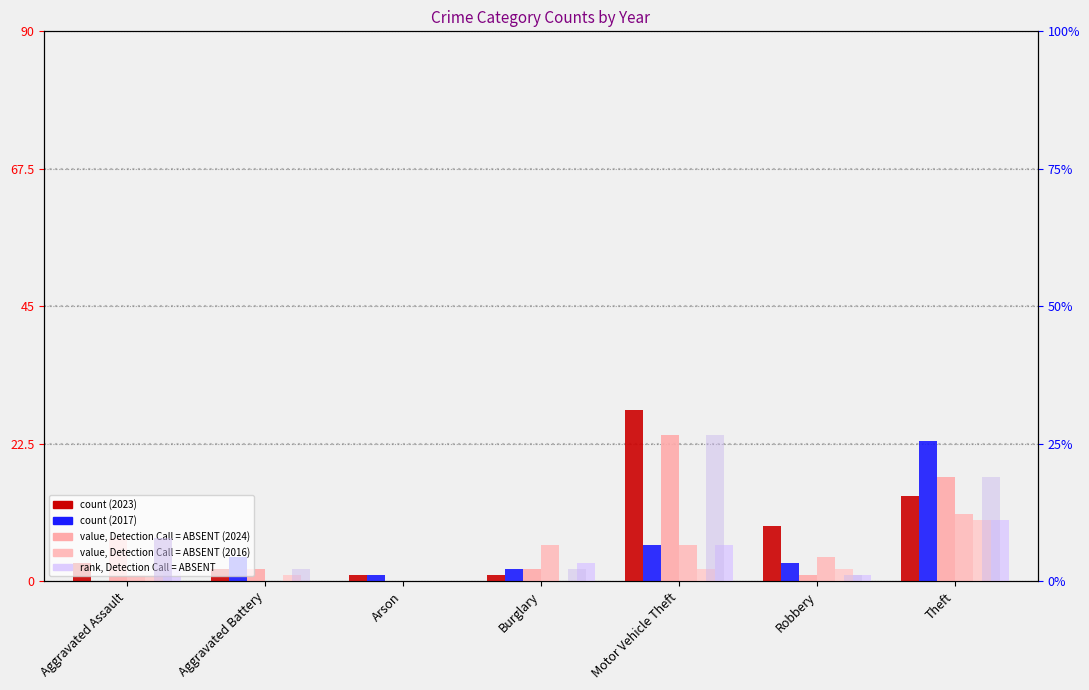

What is the label of the 5th bar from the left?

Motor Vehicle Theft